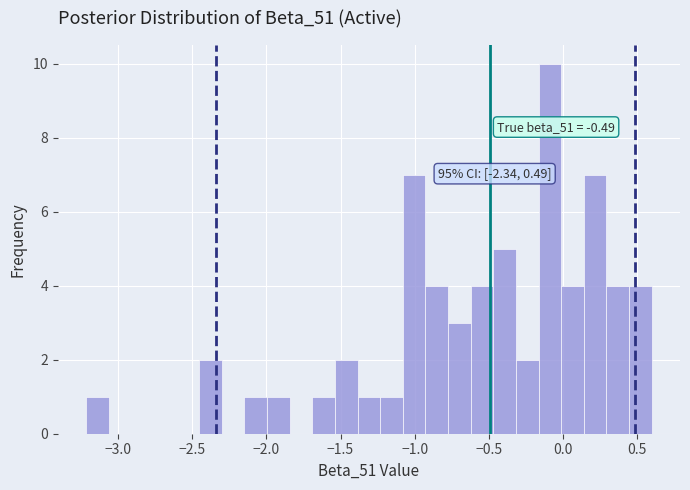

Around what value on the x-axis is the tallest bar? Give the approximate position of its centre, as read against the axis.

-0.10